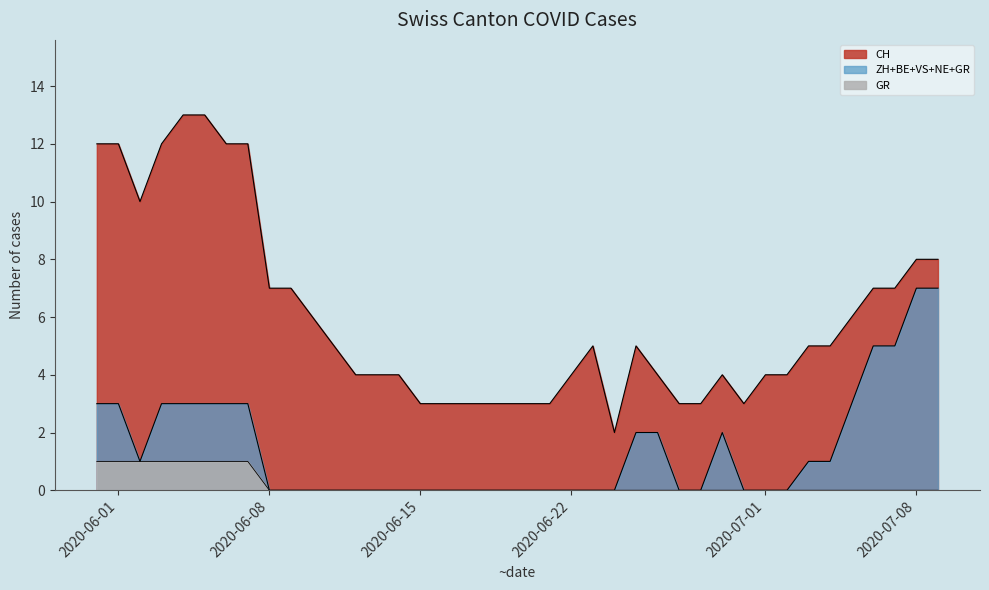

How many interior local peaks does the ZH series have?

1